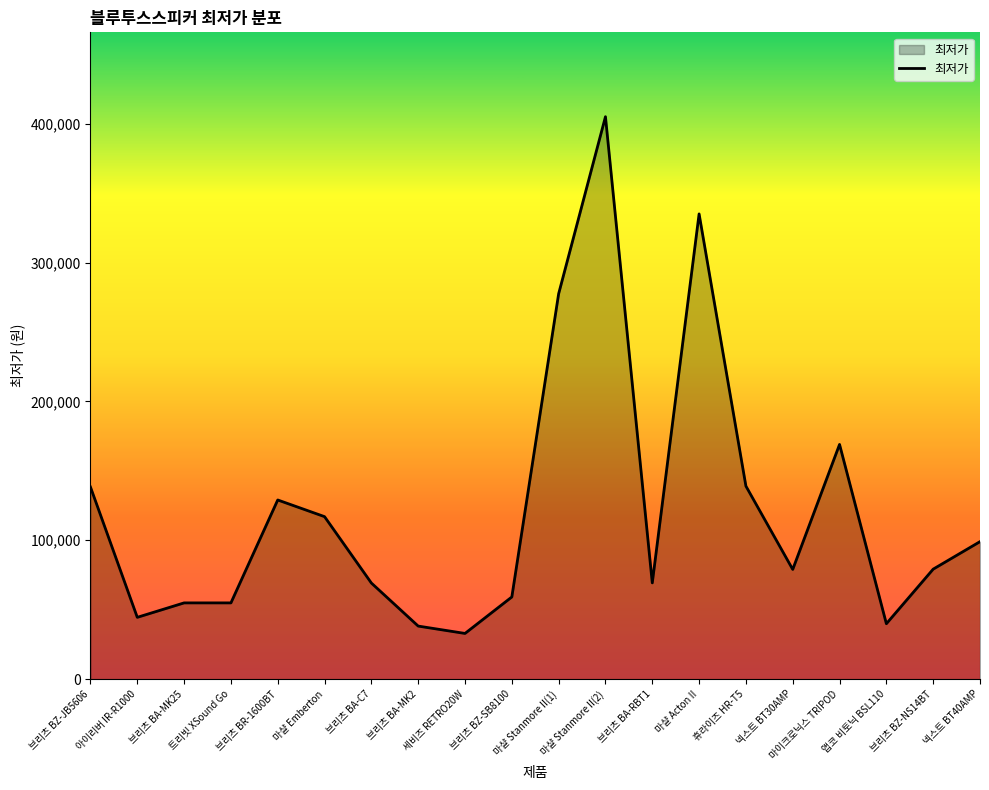

What is the difference between the maximum and minimum values?

372100